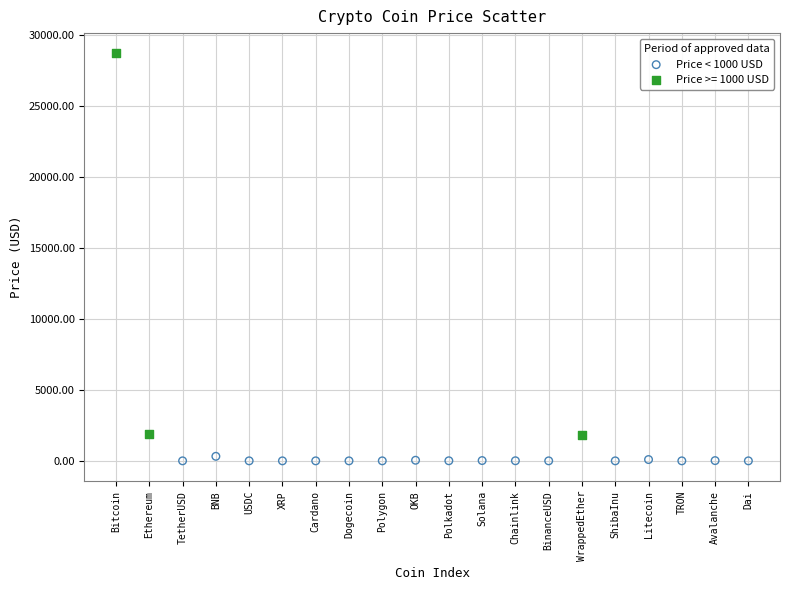

Which series reaches the maximum Y coordinate?

Price >= 1000 USD